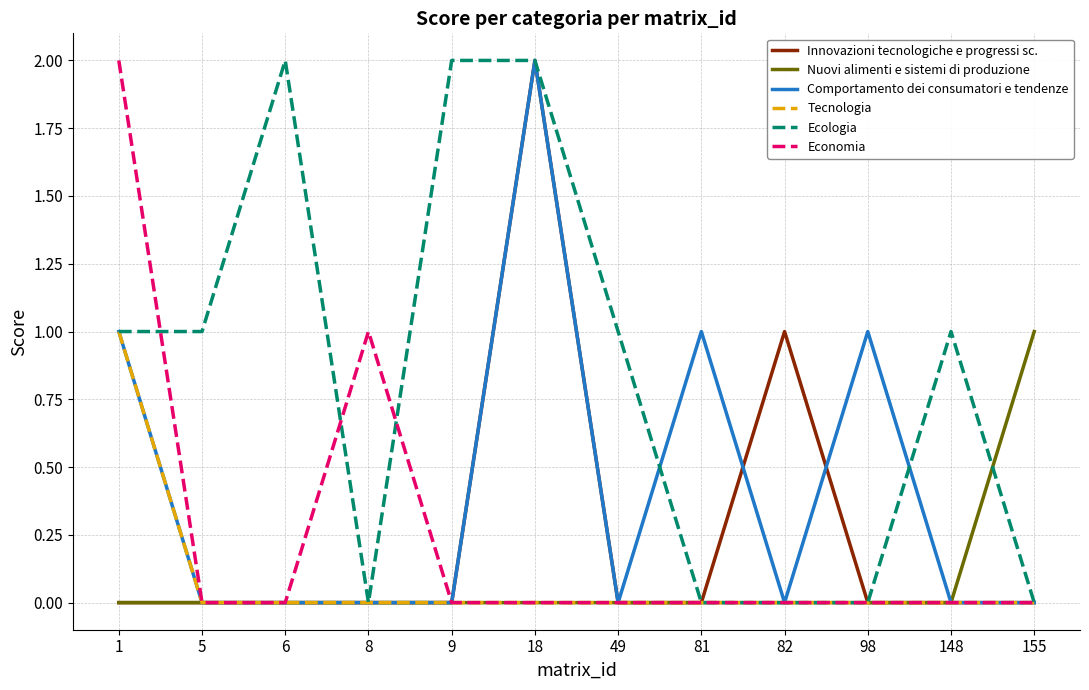

True or false: Ecologia has a value of 3 at 18.

False